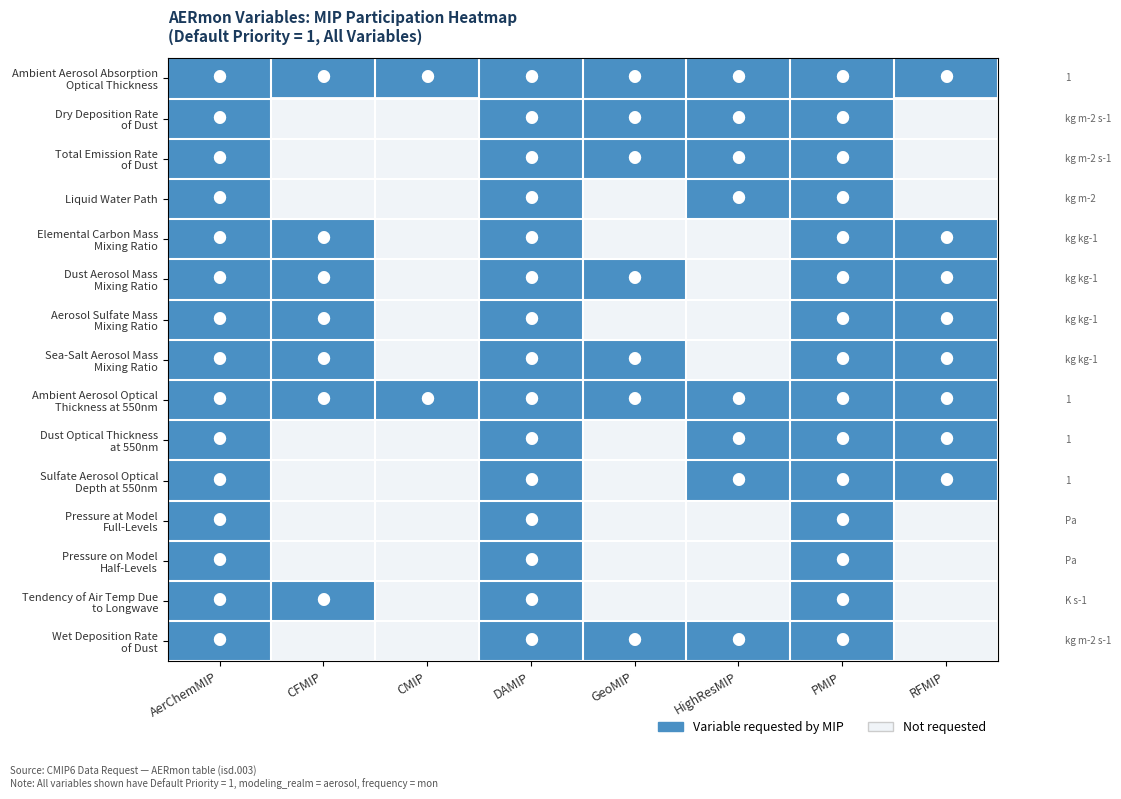

Is it true that Liquid Water Path equals 0 at CFMIP?

False